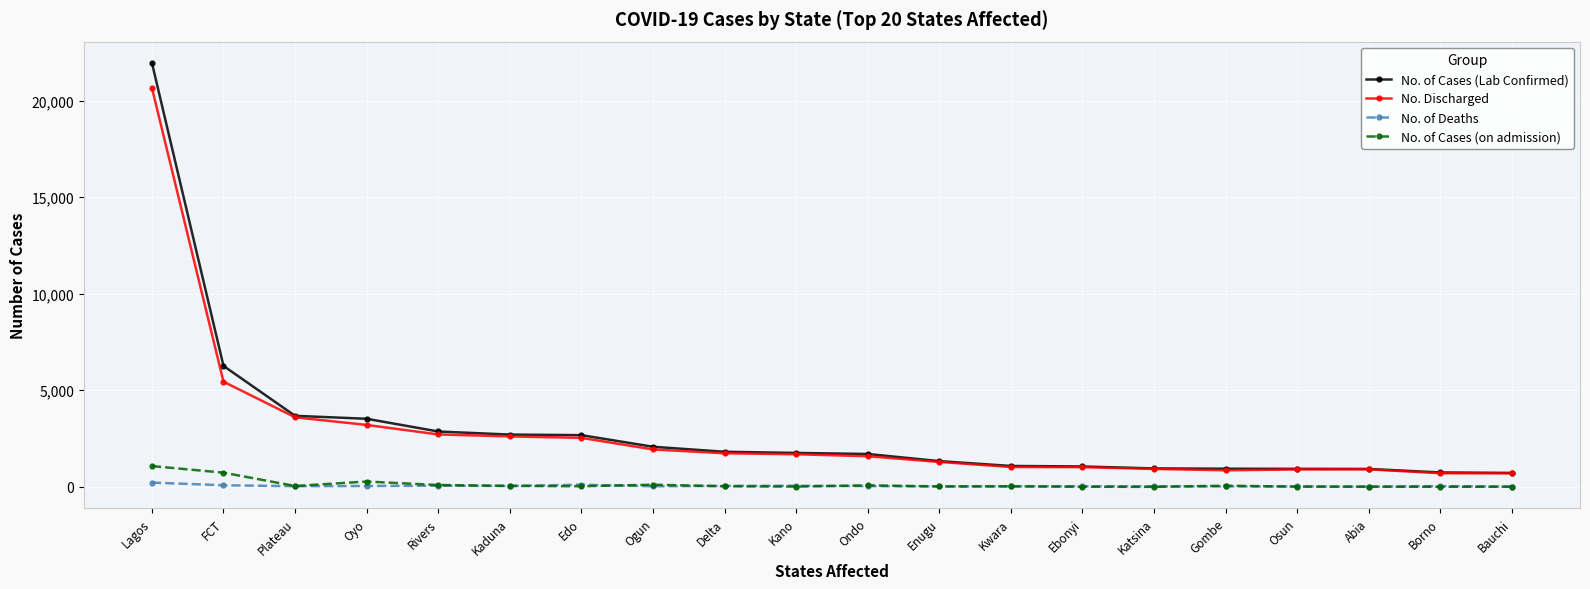

What is the label of the 6th point from the right?

Katsina